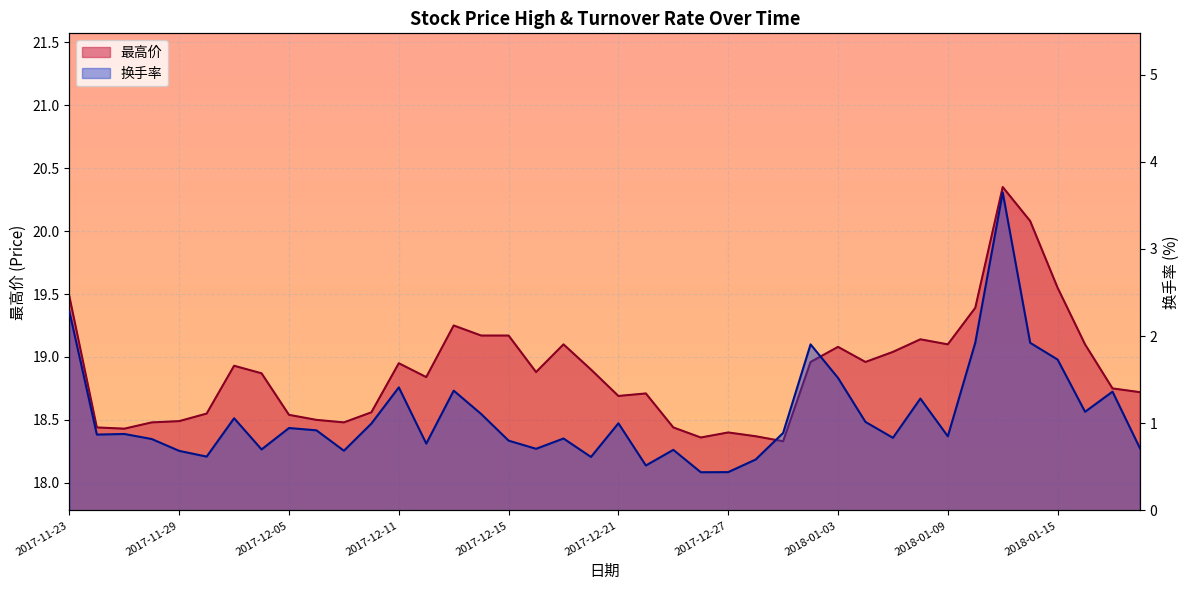

What is the sum of all 最高价 values?

755.5